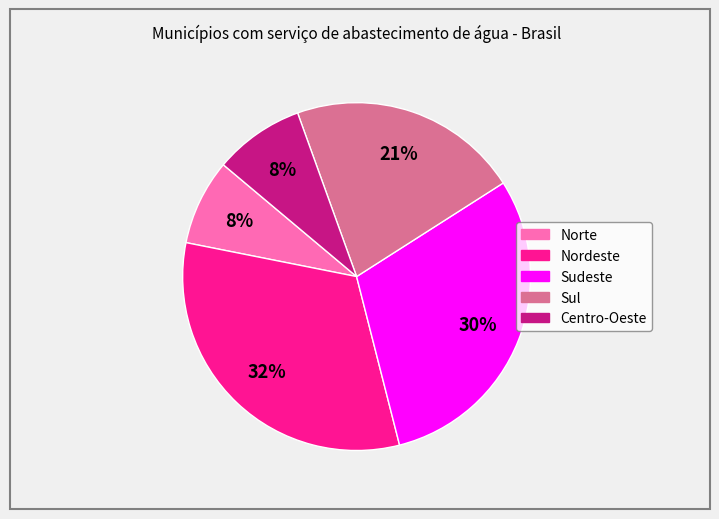

To the nearest percent, what percentage of the pie is Sul?

21%